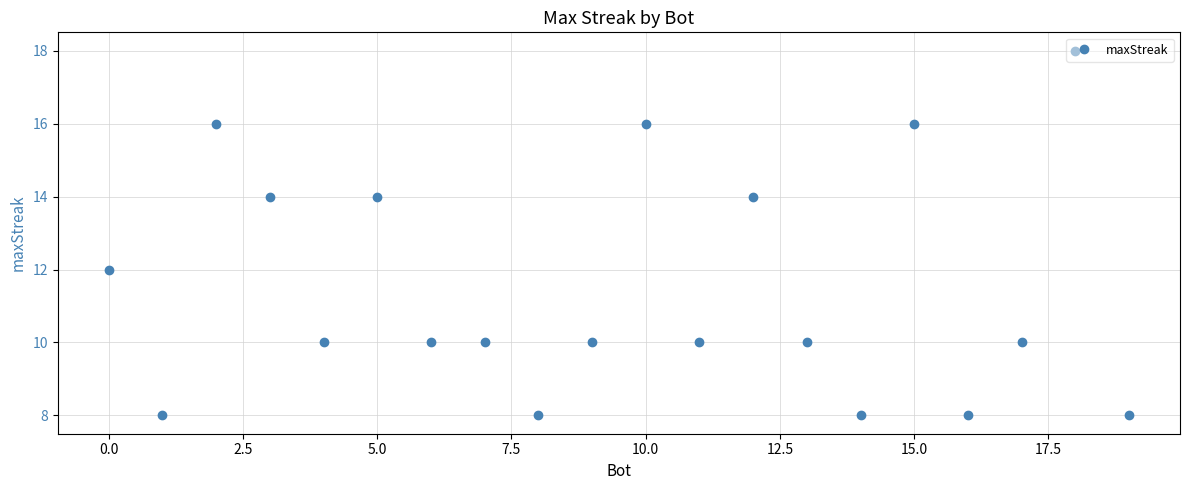

What is the greatest value displayed?

18